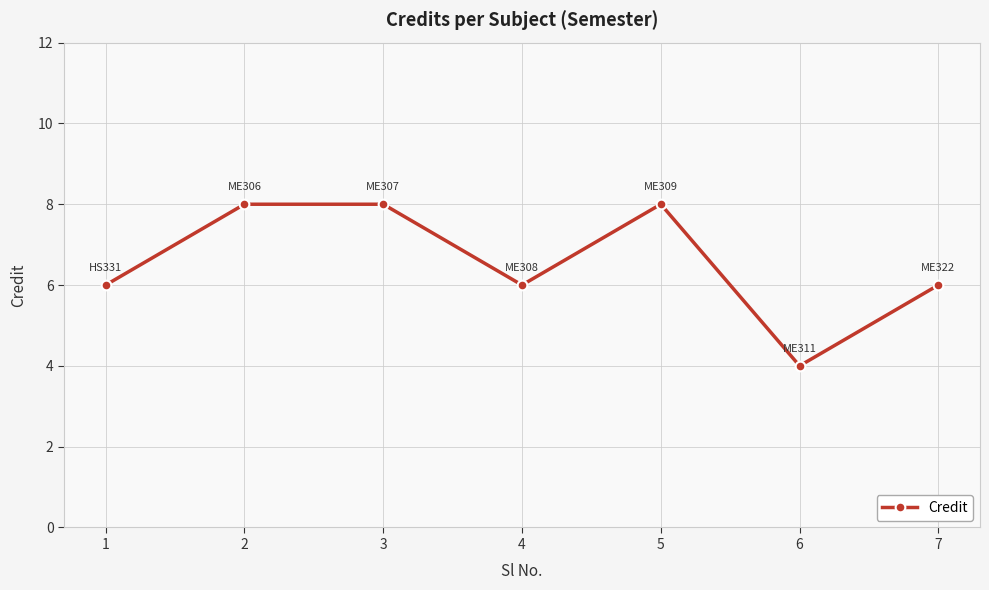

What is the sum of the values at 3 and 4?

14